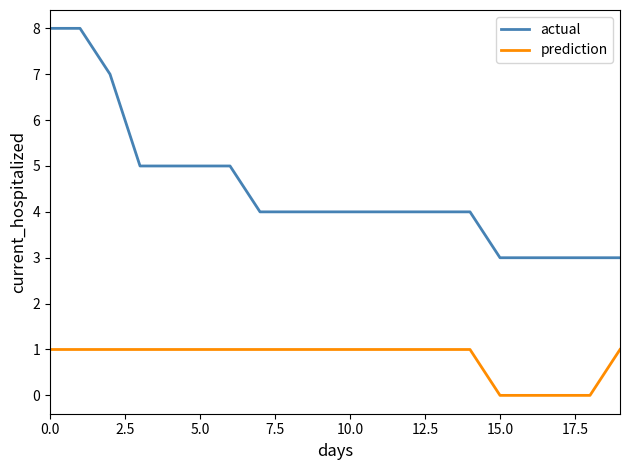

True or false: actual and prediction cross at least once.

False